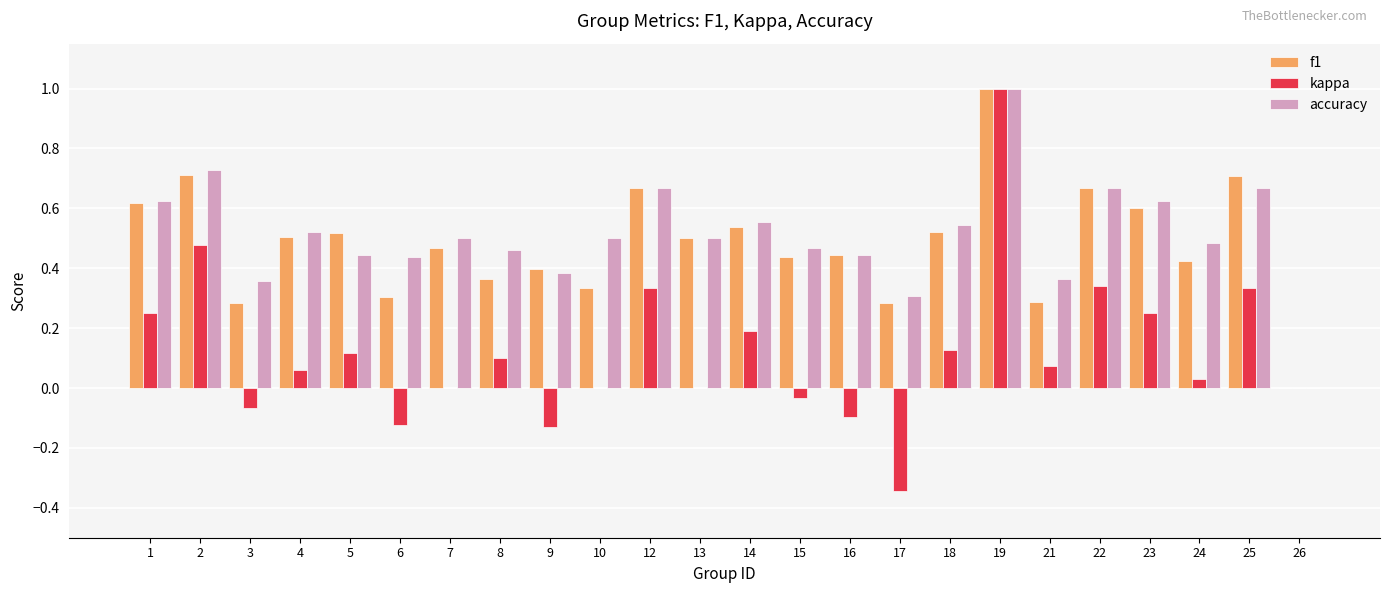

At which category is the sum across all series the highest?

19